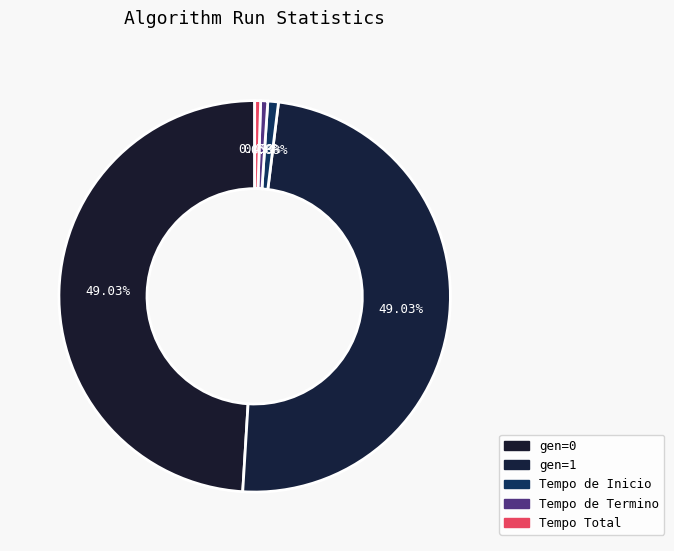

Rank the categories by value from lowest to highest.

Tempo Total, Tempo de Termino, Tempo de Inicio, gen=0, gen=1